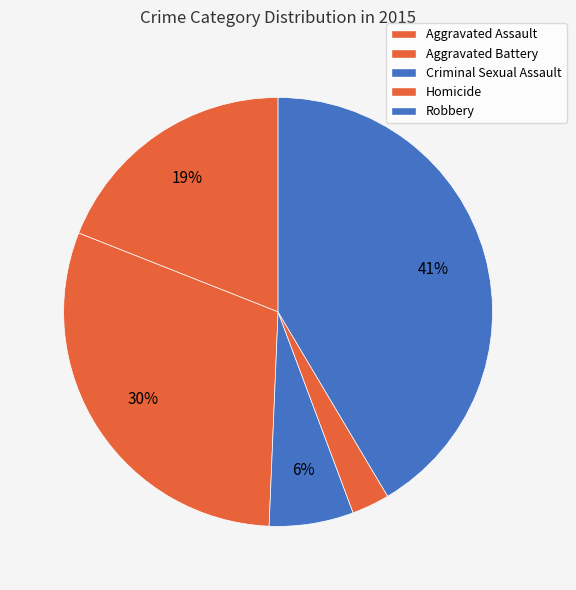

What percentage is the Aggravated Battery slice, to the nearest percent?

30%